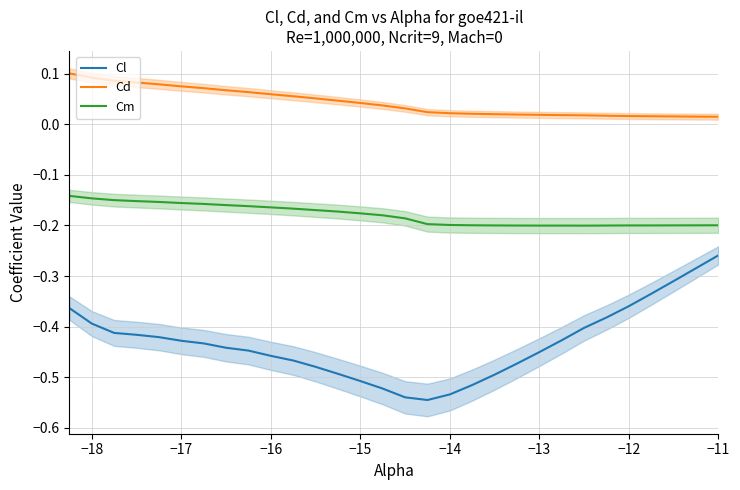

True or false: Cm and Cd intersect in this chart.

False